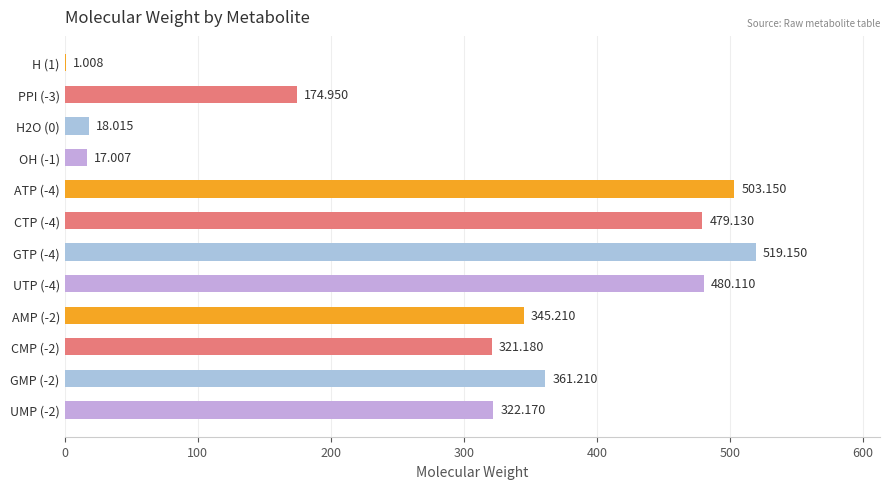

Count the number of categories in the chart.

12